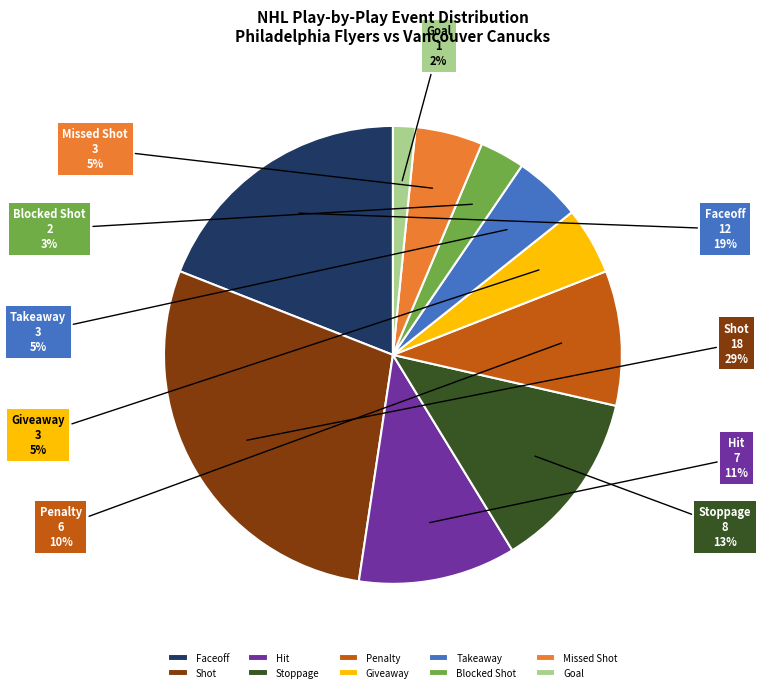

Approximately how many times larger is the value at Takeaway compared to Penalty?

0.5